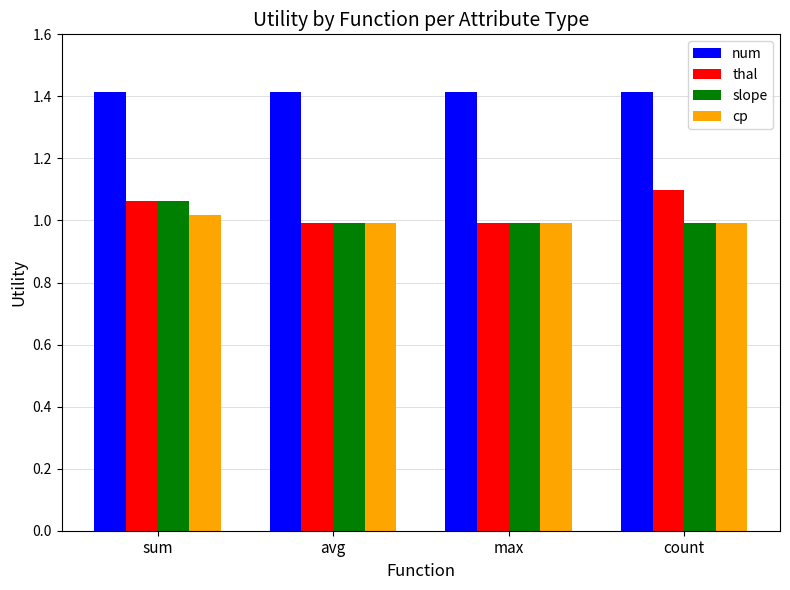

What is the total value across all series at count?

4.5